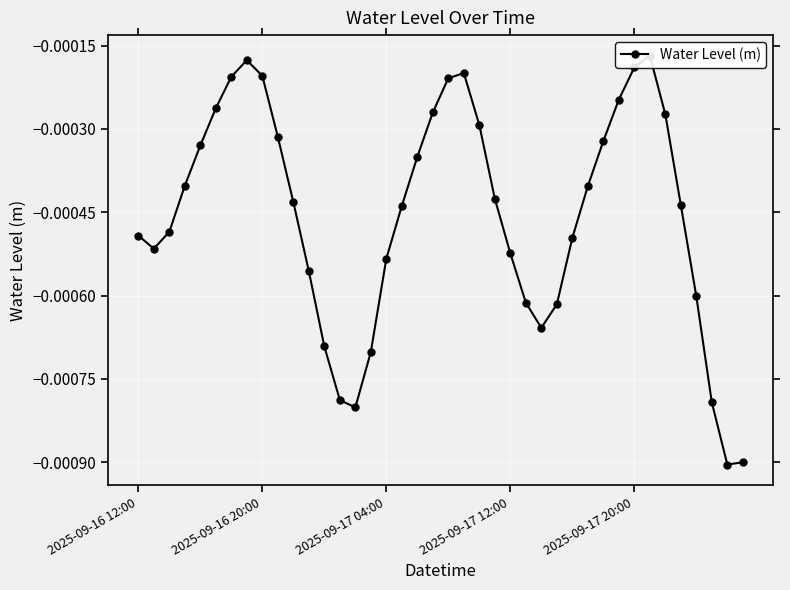

True or false: there are more than 0 points higher than both neighbors.

True